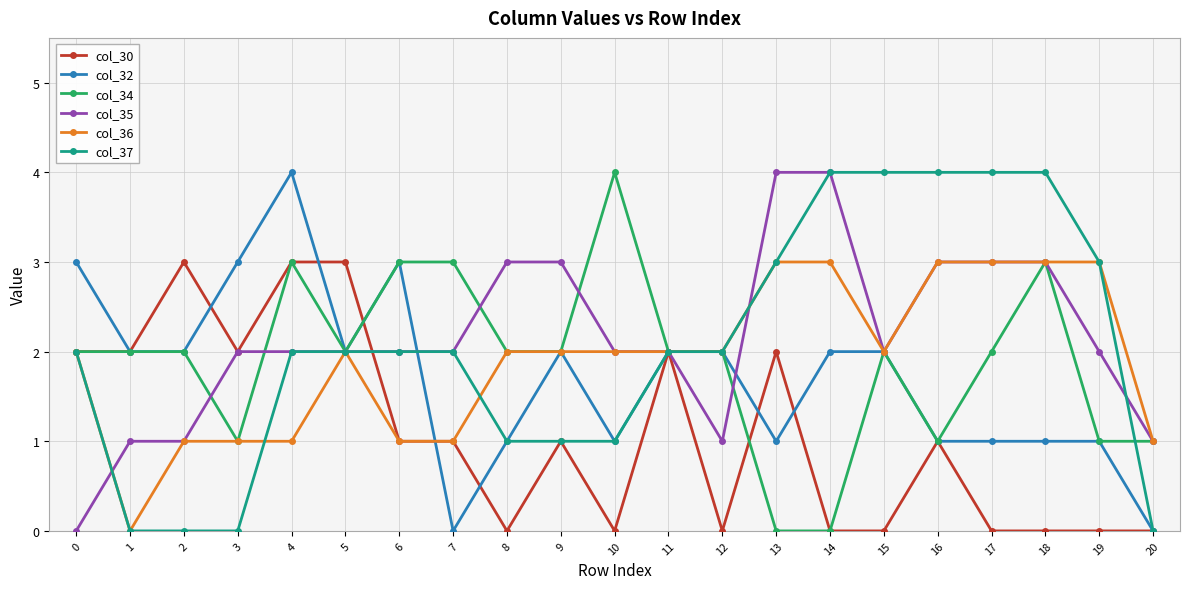

Count the number of categories in the chart.

21